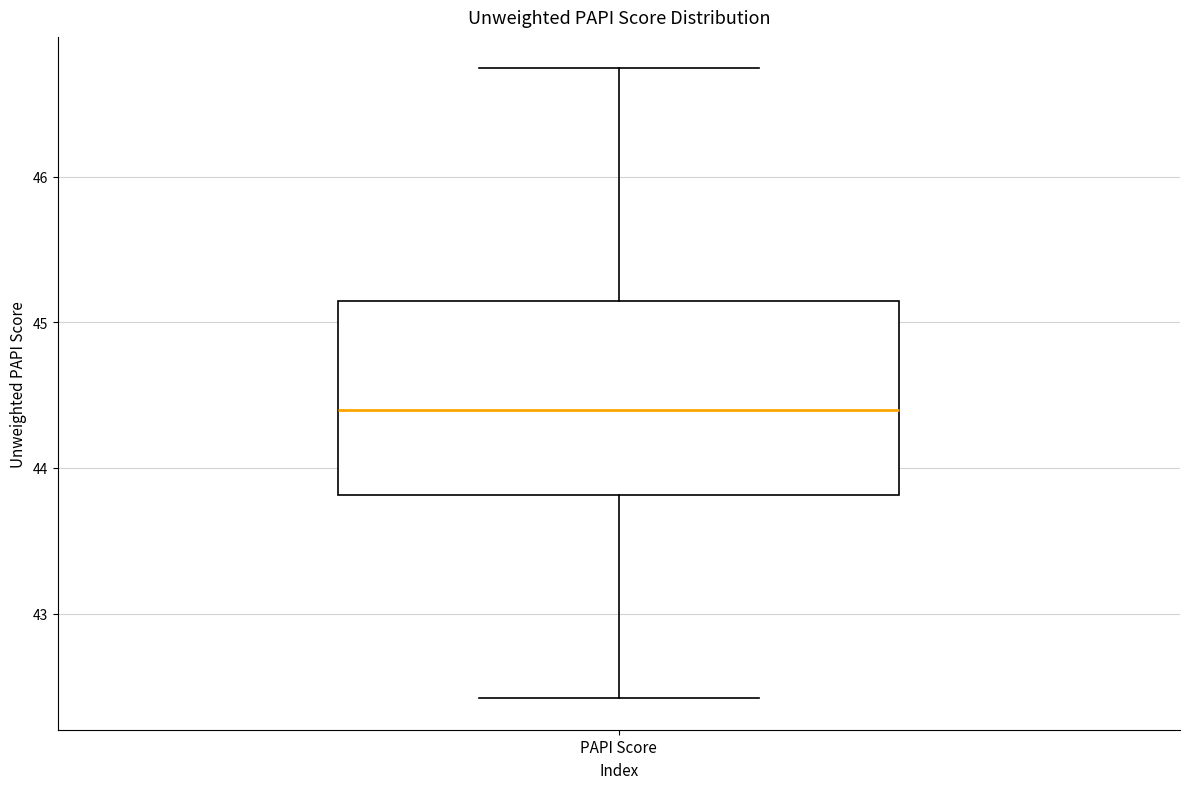

Transcribe this box plot: give where the median line is, the range the box spans, and where the two whiskers end, as read against the y-axis. The values are not printed on the chart, so give them approximately, as read against the axis.

median 44.4, box 43.8 to 45.1, whiskers 42.4 to 46.7